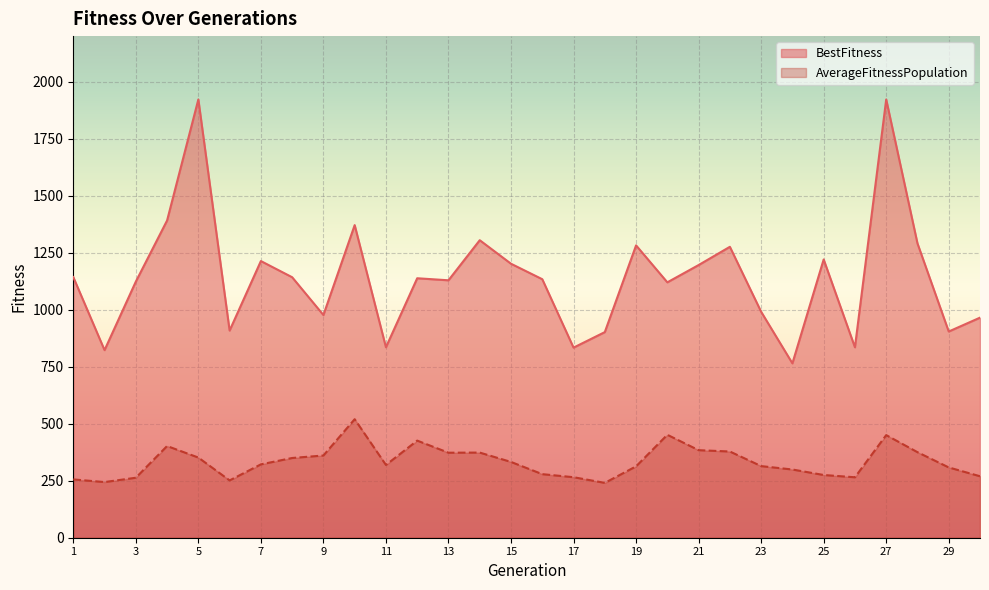

What is the maximum value for AverageFitnessPopulation?

519.8